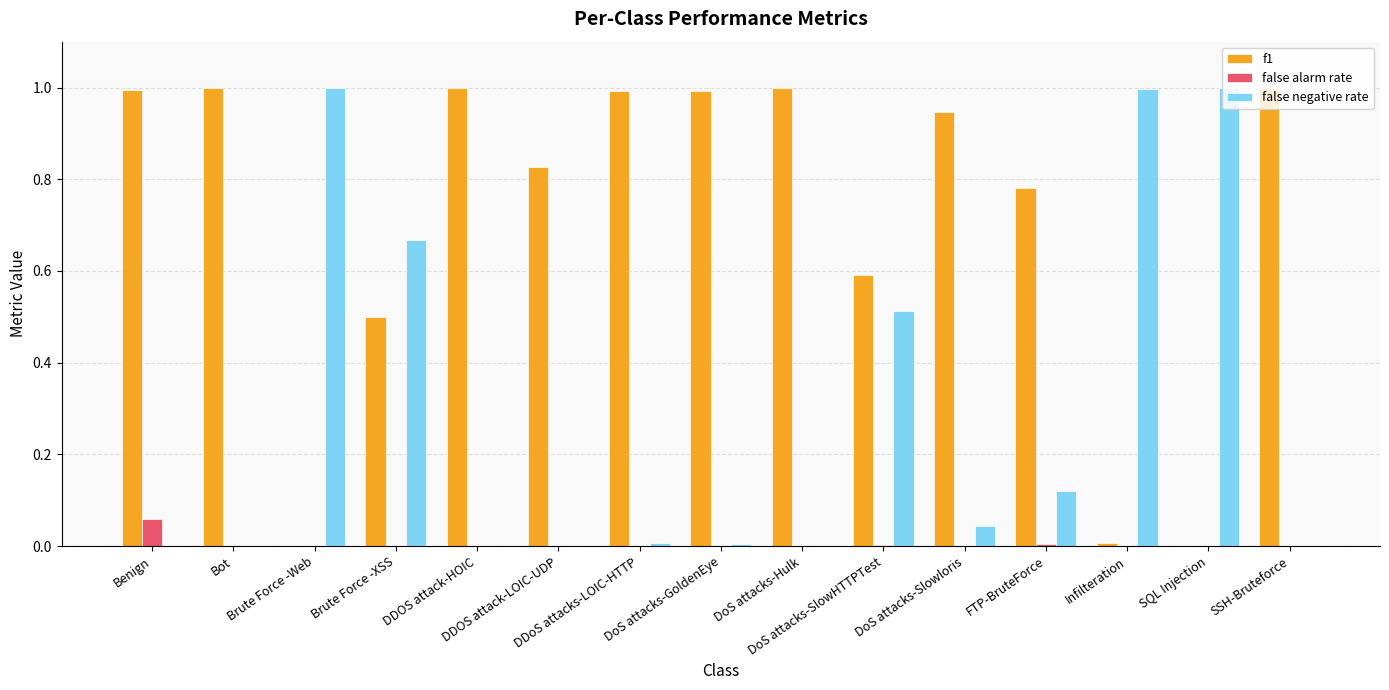

Which series has the largest total across all categories?

f1